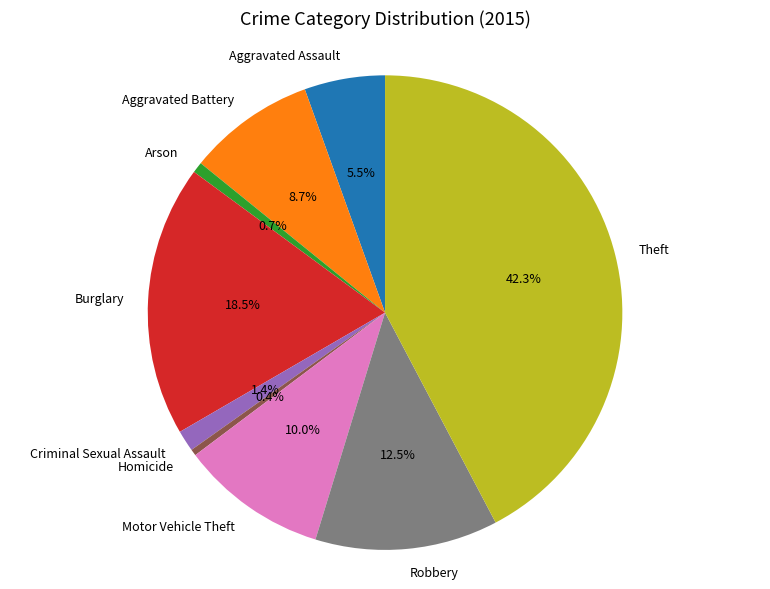

Is the sum of Robbery and Motor Vehicle Theft greater than half?

No